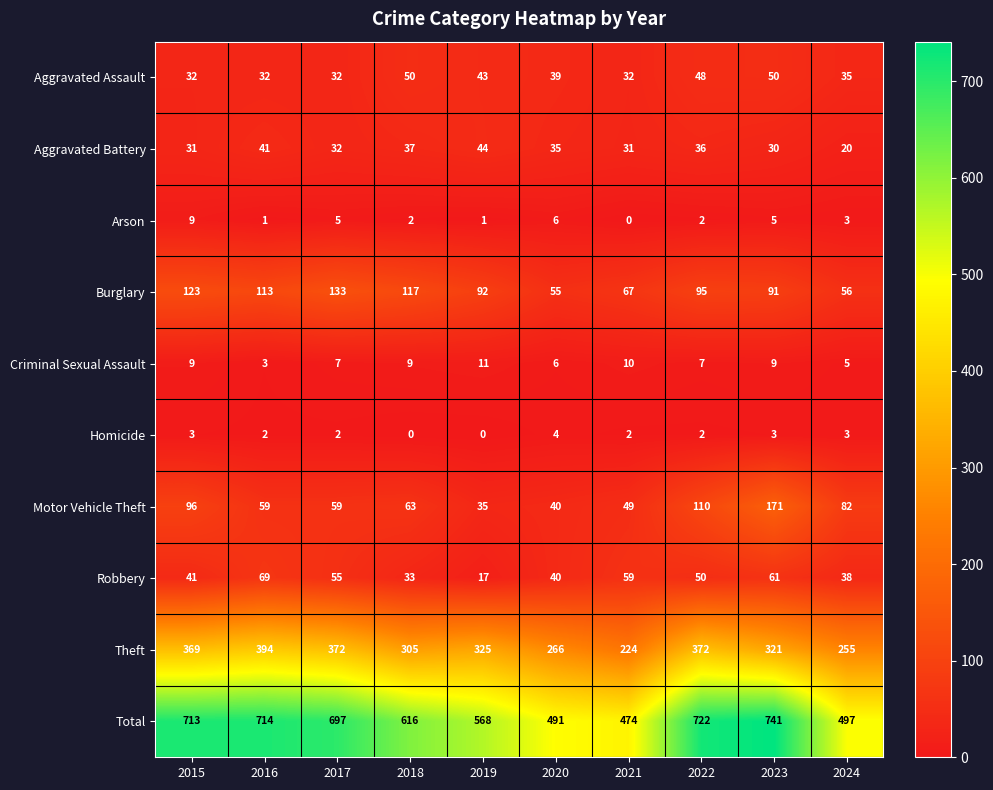

The value of Aggravated Assault at 2015 is 8. True or false?

False